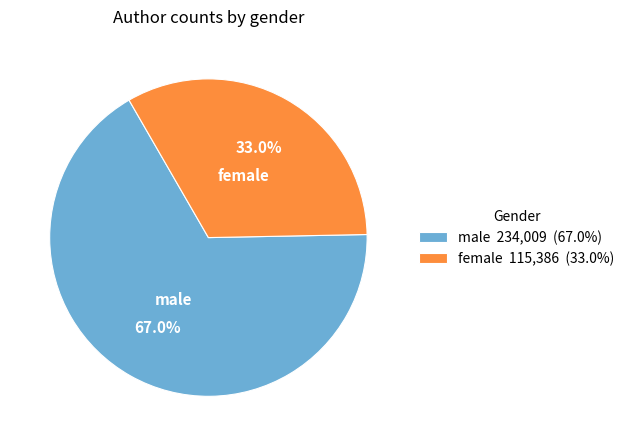

Which slice represents more than half of the pie?

male